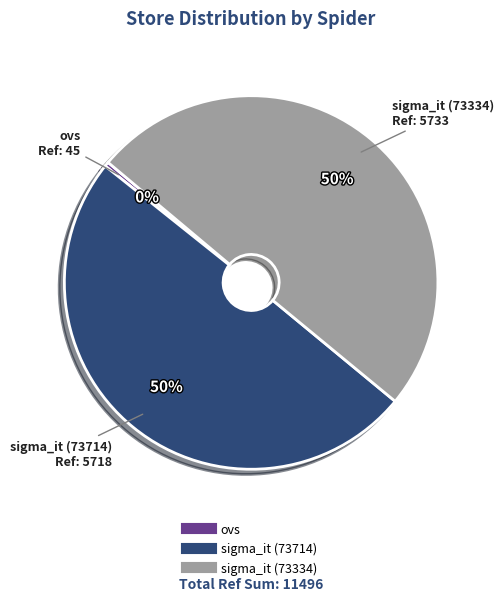

Which has a higher value, sigma_it (73334) or ovs?

sigma_it (73334)